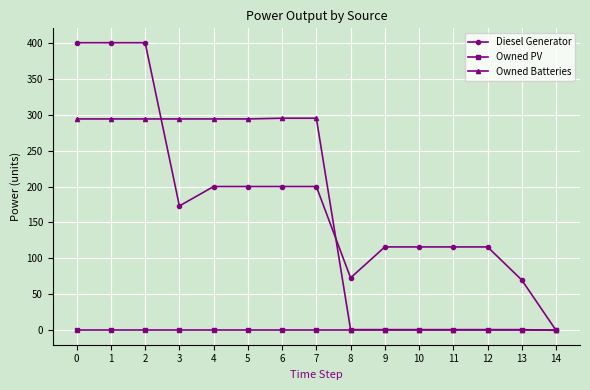

Read the Diesel Generator value at 9, to the nearest 50.

100